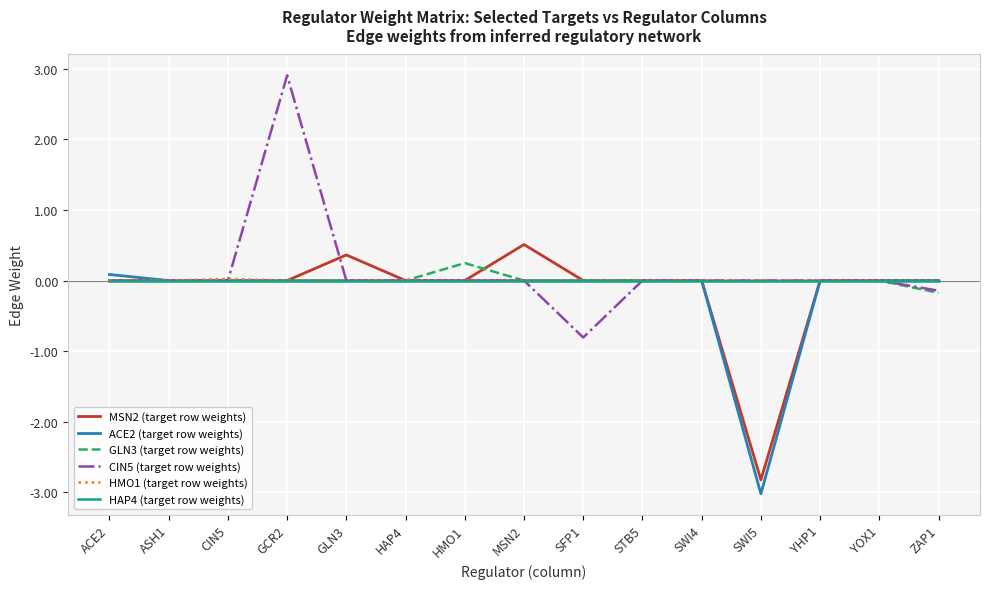

Is it true that CIN5 (target row weights) equals 0.0 at ACE2?

True